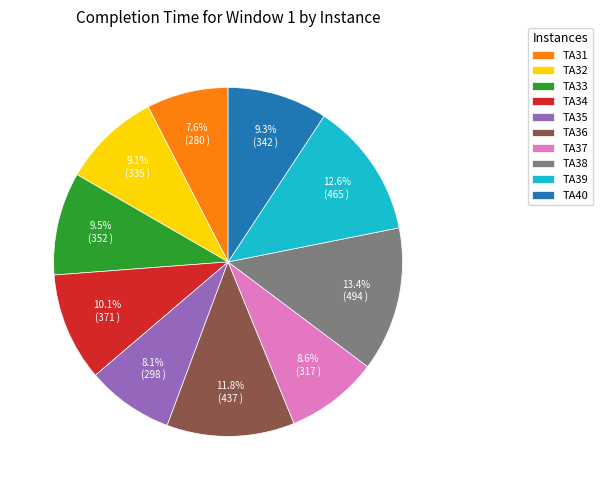

Which slice is the largest?

TA38